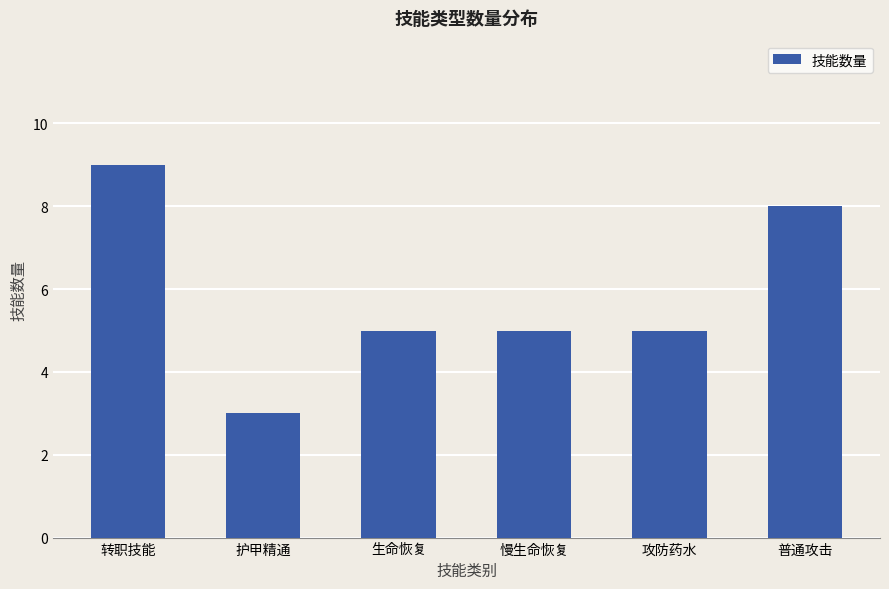

Reading left to right, what are all the values shown in this chart?

转职技能=9	护甲精通=3	生命恢复=5	慢生命恢复=5	攻防药水=5	普通攻击=8